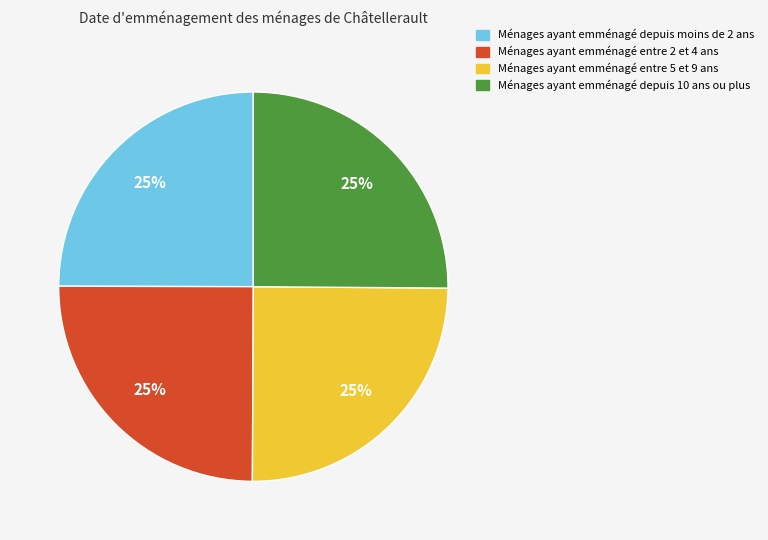

The Ménages ayant emménagé depuis moins de 2 ans slice represents 11% of the pie. True or false?

False